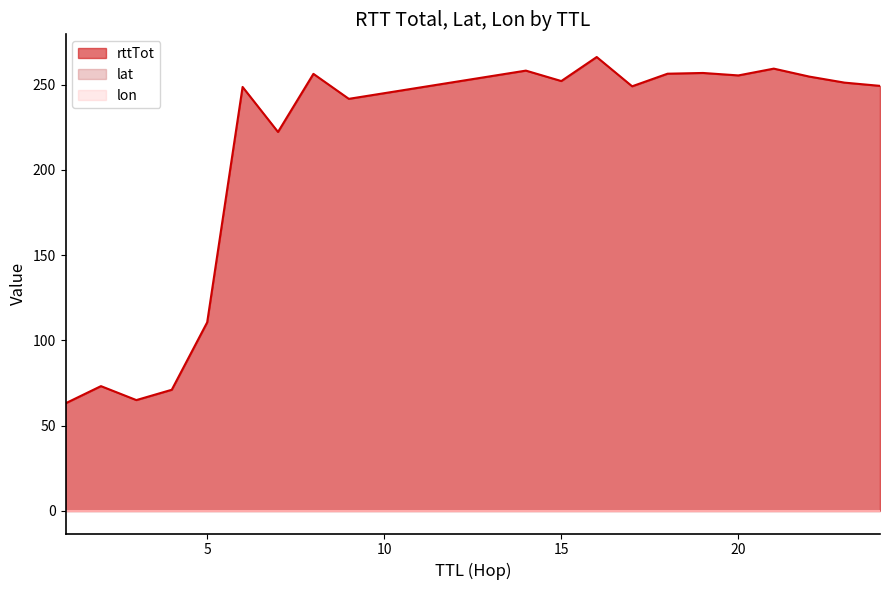

Reading right to left, what are all the values shown in this chart?

rttTot: 249.4	251.3	254.8	259.5	255.5	256.9	256.5	249.1	266.3	252.2	258.3	241.7	256.4	222.3	248.7	110.6	71.0	65.0	73.2	63.1
lat: 0.0	0.0	0.0	0.0	0.0	0.0	0.0	0.0	0.0	0.0	0.0	0.0	0.0	0.0	0.0	0.0	0.0	0.0	0.0	0.0
lon: 0.0	0.0	0.0	0.0	0.0	0.0	0.0	0.0	0.0	0.0	0.0	0.0	0.0	0.0	0.0	0.0	0.0	0.0	0.0	0.0